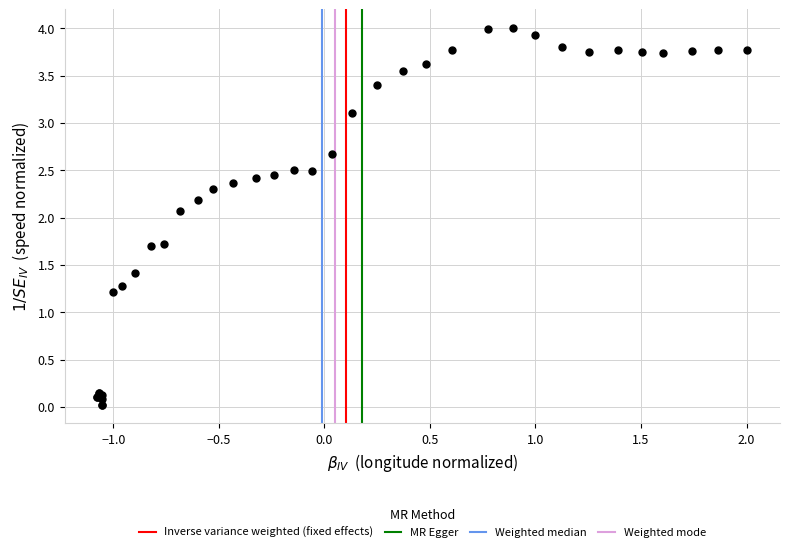

What Y value in the scatter plot is closest to 2?

2.1